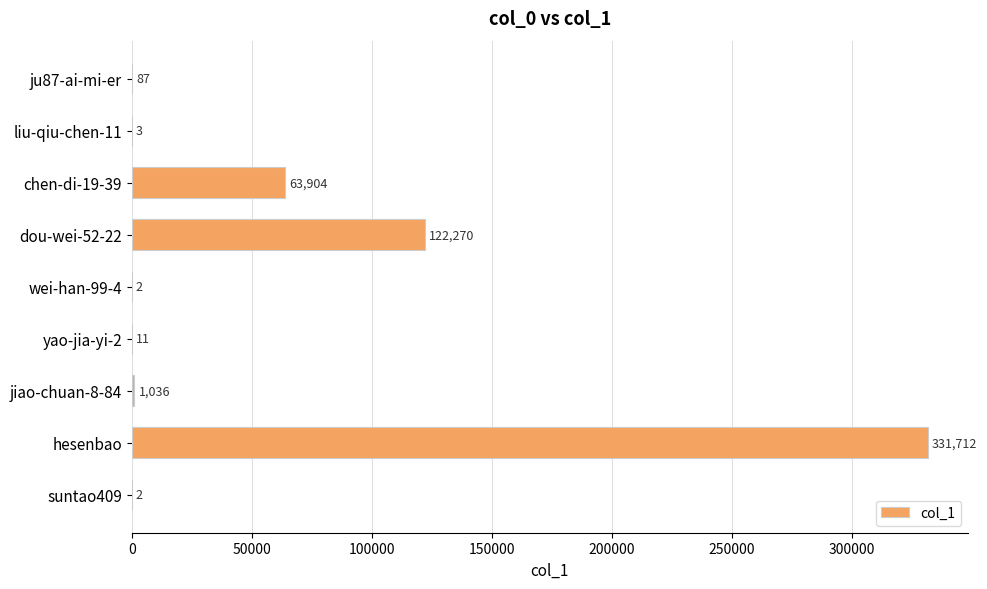

What is the maximum value shown in the chart?

331712